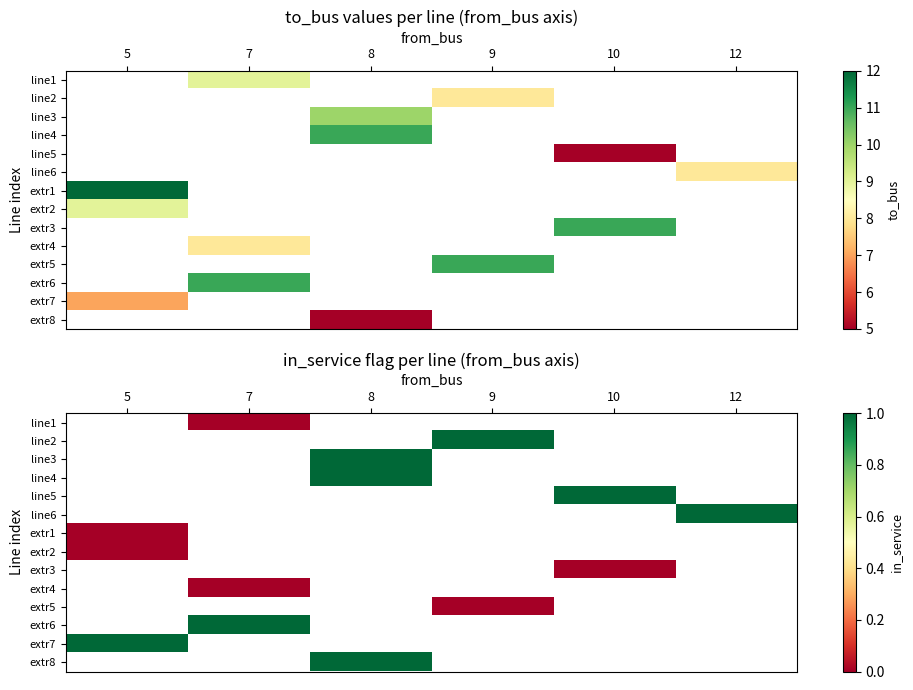

Between 9 and 7, which is larger?

7